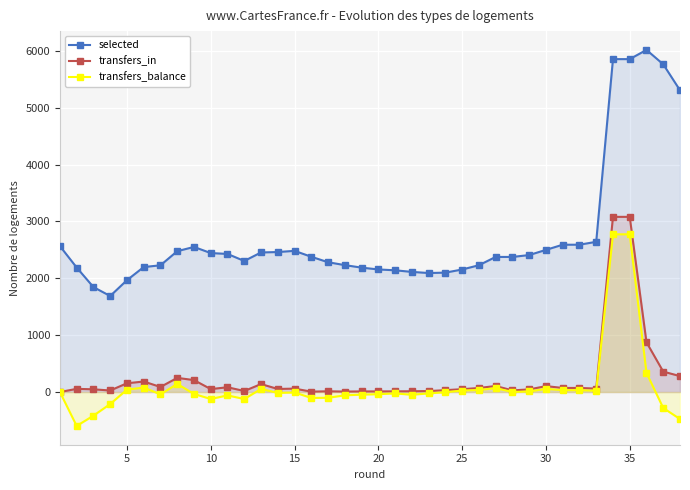

The value of selected at 25 is 2155. True or false?

True